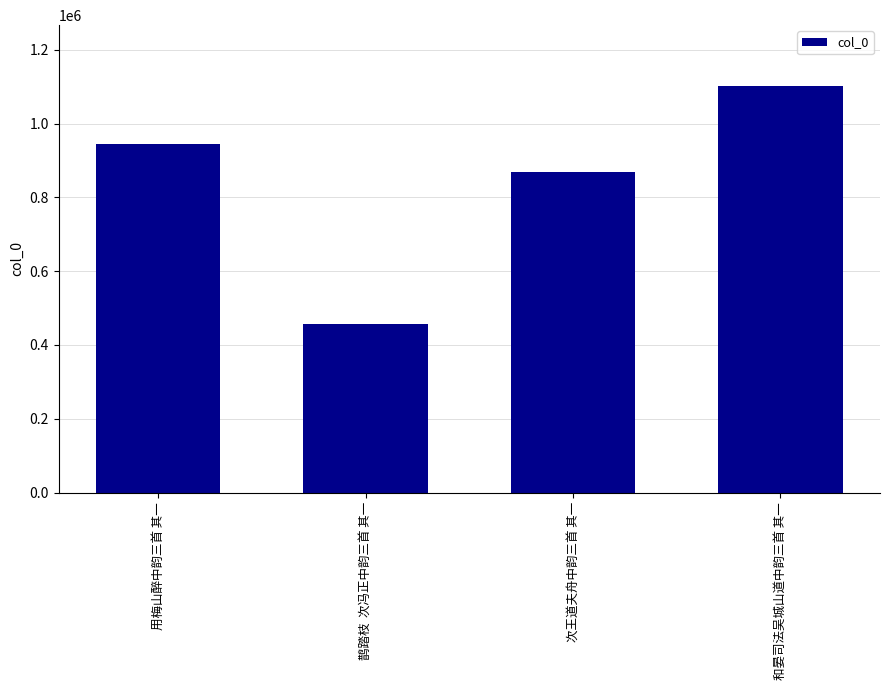

Reading left to right, what are all the values shown in this chart?

用梅山醉中韵三首 其一=944606	鹊踏枝  次冯正中韵三首 其一=455858	次王道夫舟中韵三首 其一=868496	和晏司法吴城山道中韵三首 其一=1101619